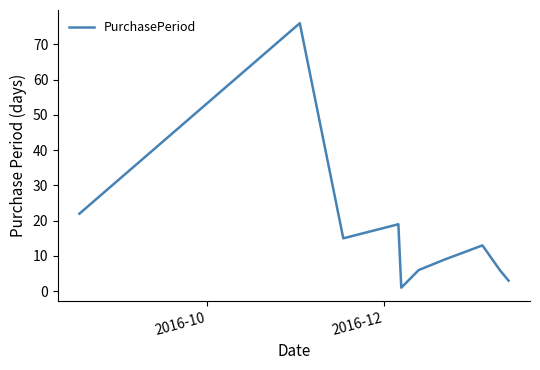

How many interior local peaks (higher than both neighbors) does the data have?

3